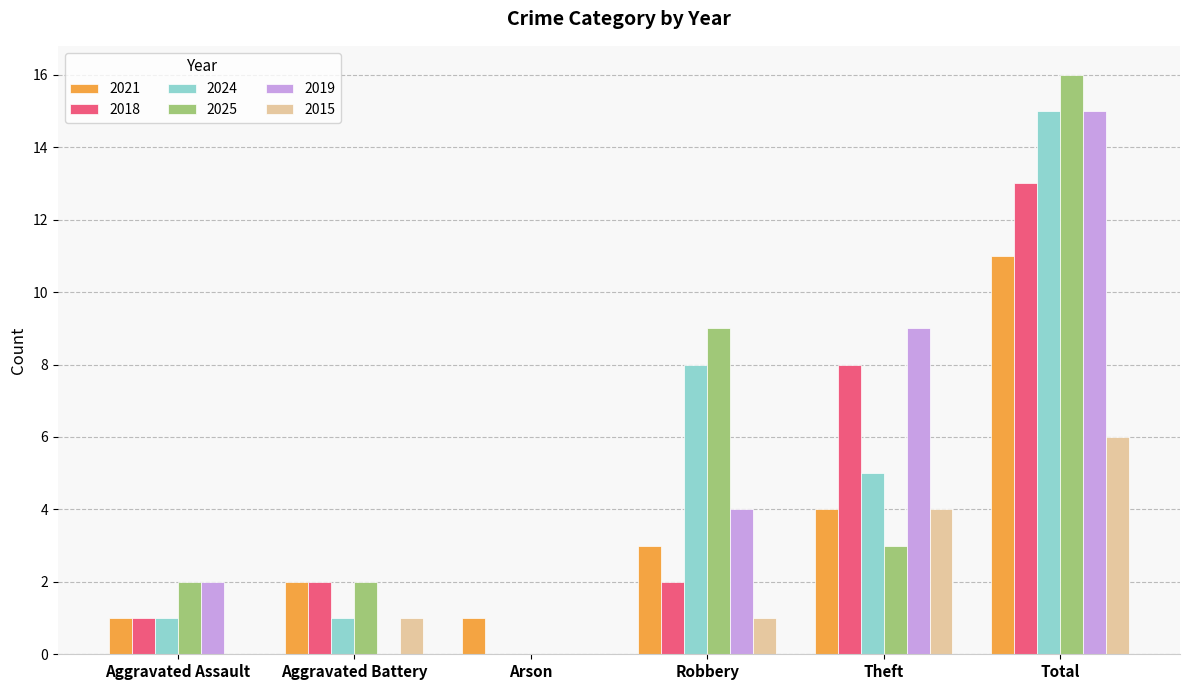

At which label does 2018 reach its peak?

Total